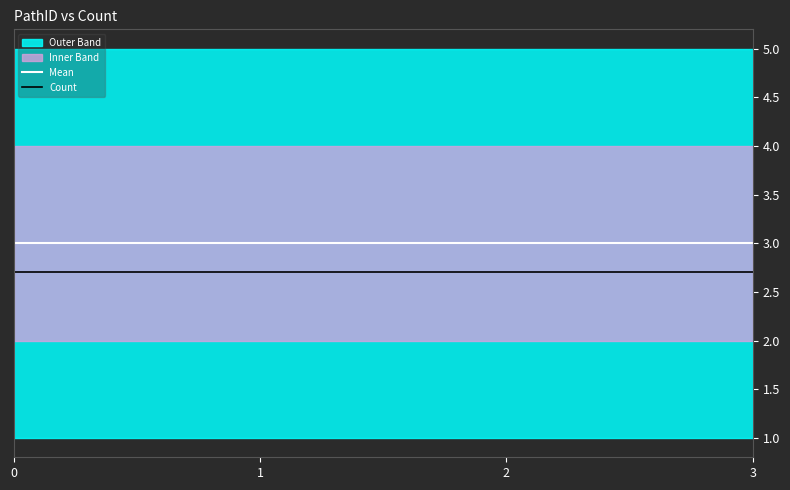

True or false: Mean has more than 0 interior local peaks.

False